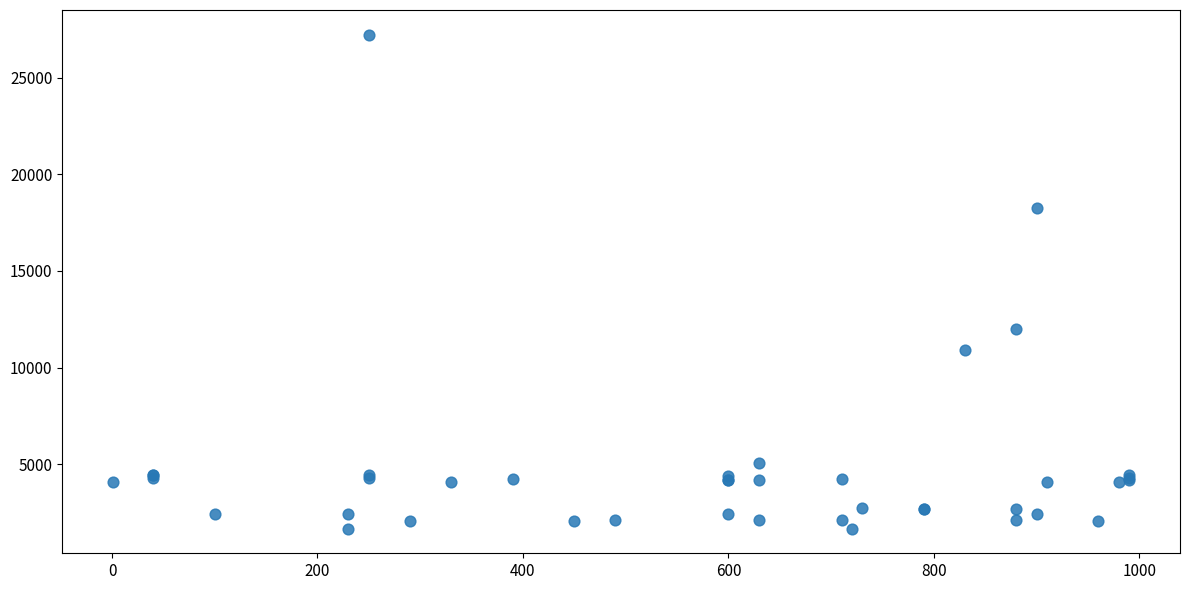

What Y value in the scatter plot is closest to 14448?

12018